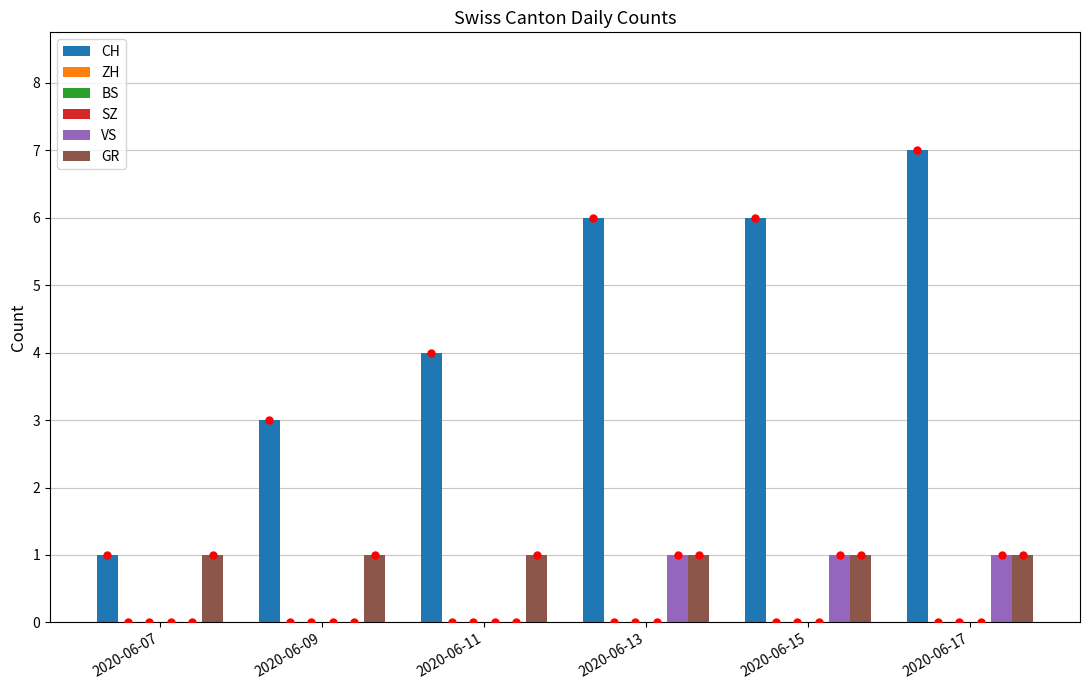

Rank the categories by BS value from highest to lowest.

2020-06-07, 2020-06-09, 2020-06-11, 2020-06-13, 2020-06-15, 2020-06-17